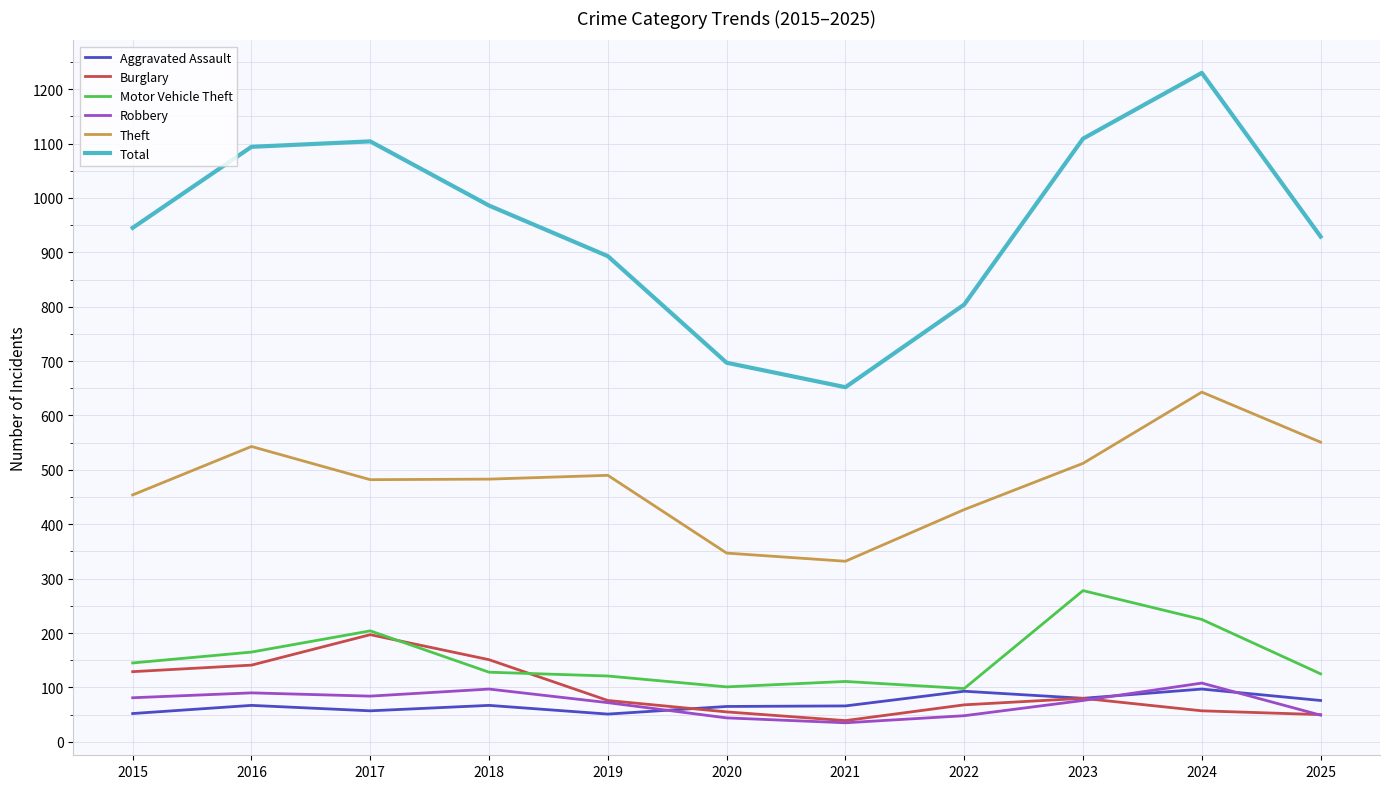

True or false: Theft and Total intersect in this chart.

False